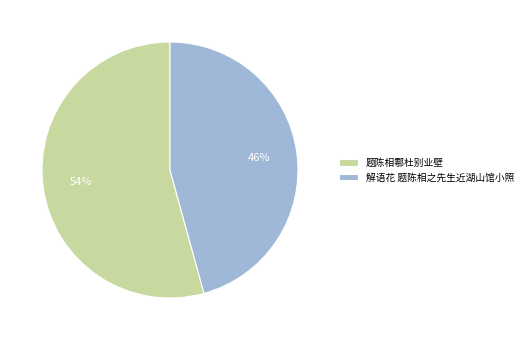

How many slices are in this pie chart?

2